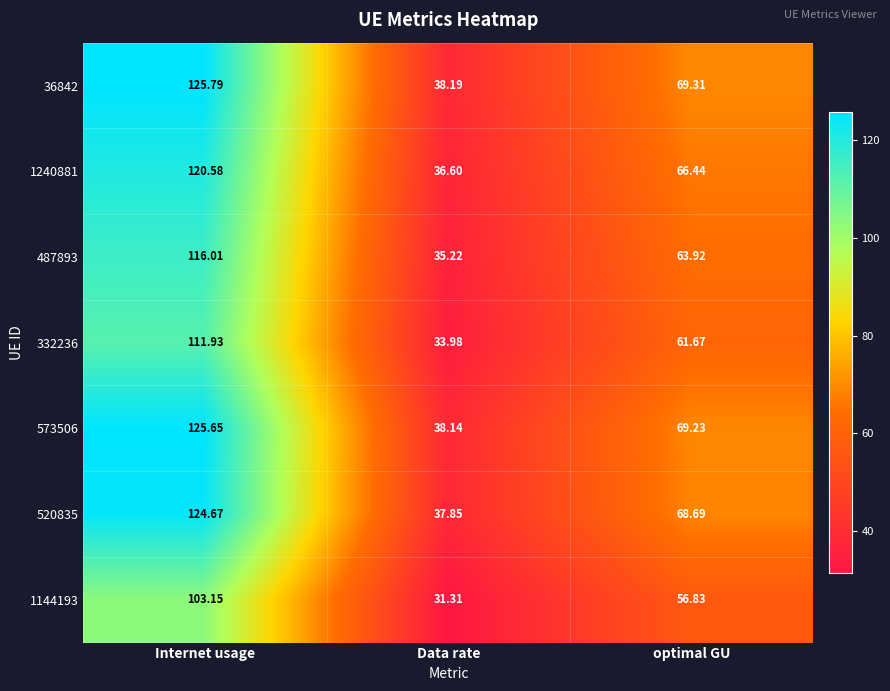

At which label does 36842 first exceed 69?

Internet usage